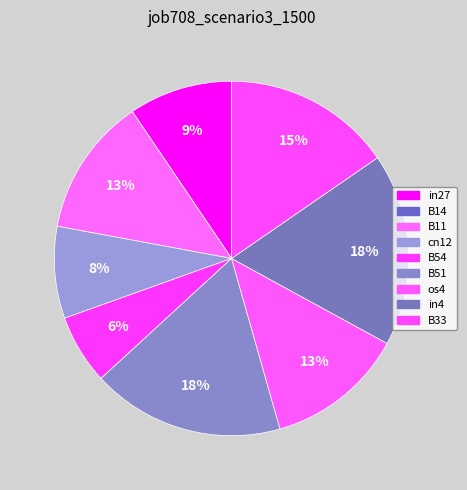

To the nearest percent, what portion does cn12 represent?

8%